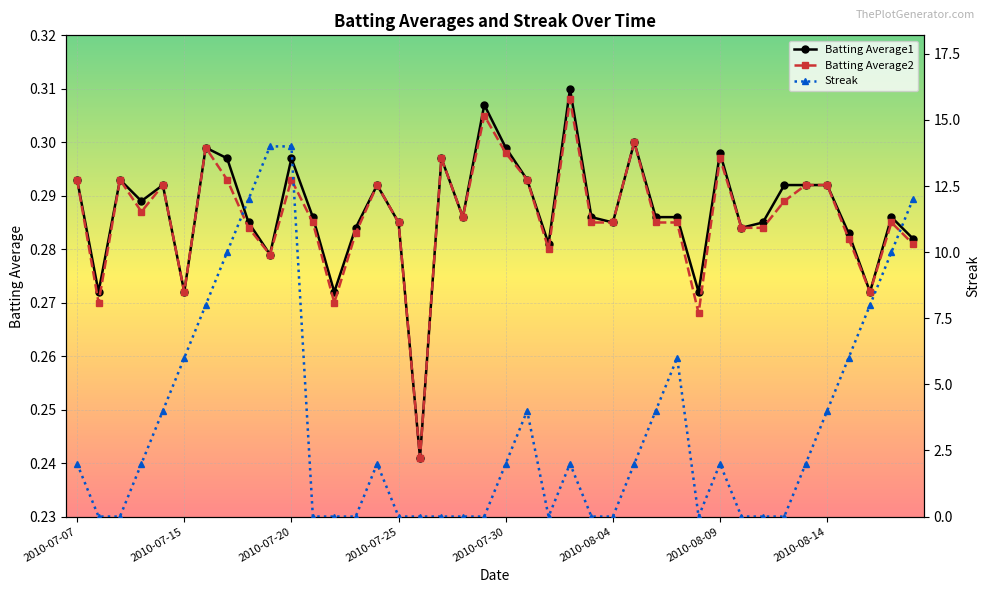

True or false: Batting Average2 and Streak intersect in this chart.

True